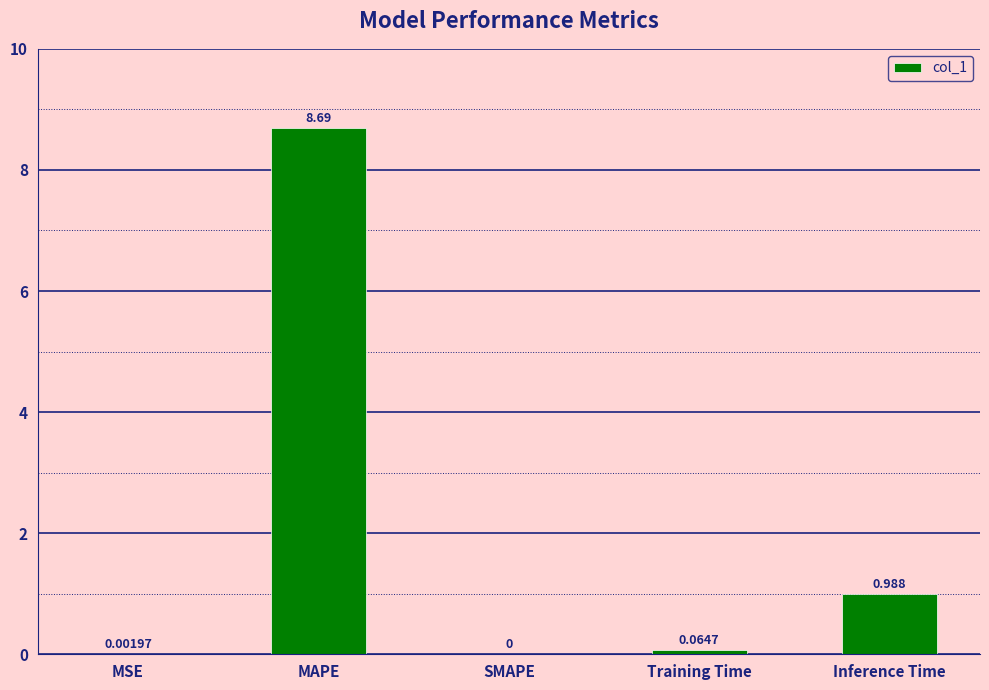

The chart shows a value of 2.9 at SMAPE. True or false?

False